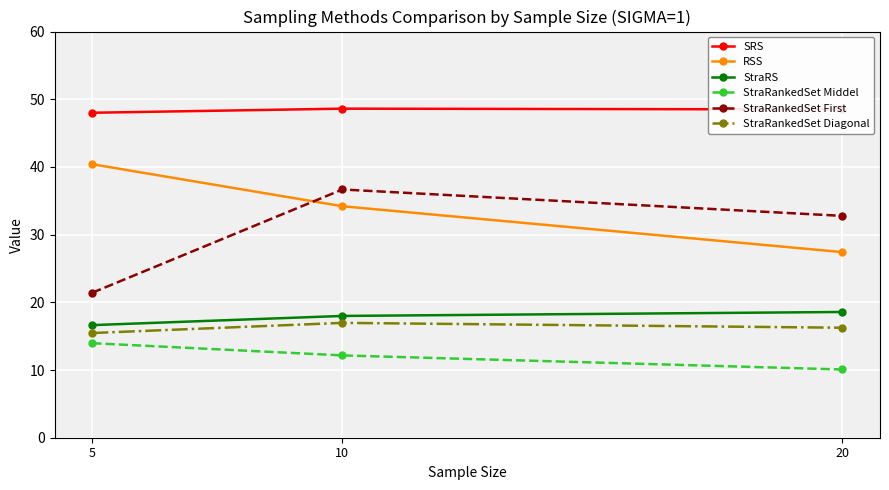

What is the sum of the StraRS values at 10 and 20?

36.6